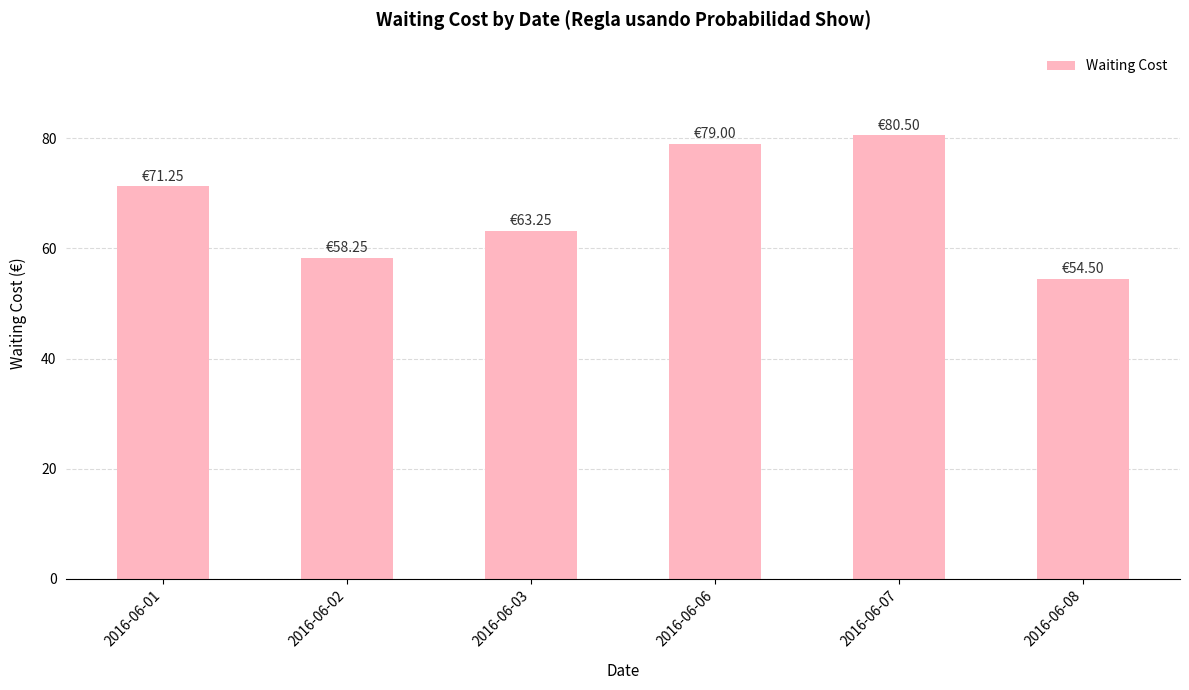

True or false: the data shows 93.1 at 2016-06-01.

False